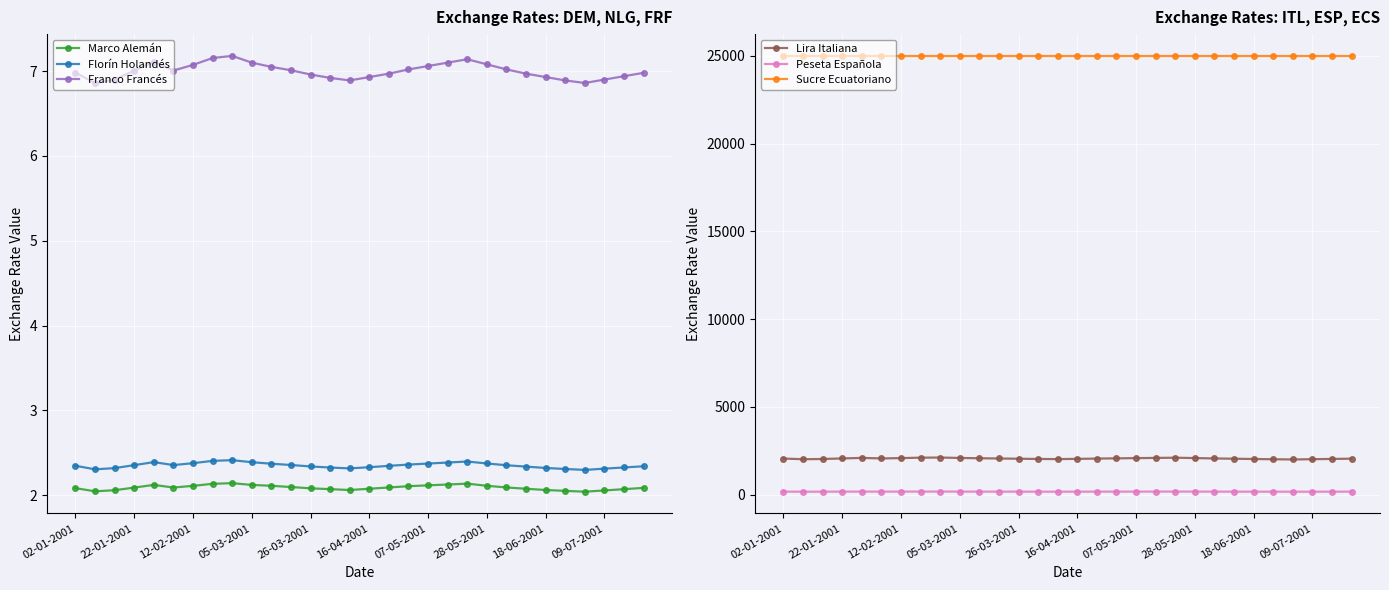

Which series has the largest total across all categories?

Sucre Ecuatoriano